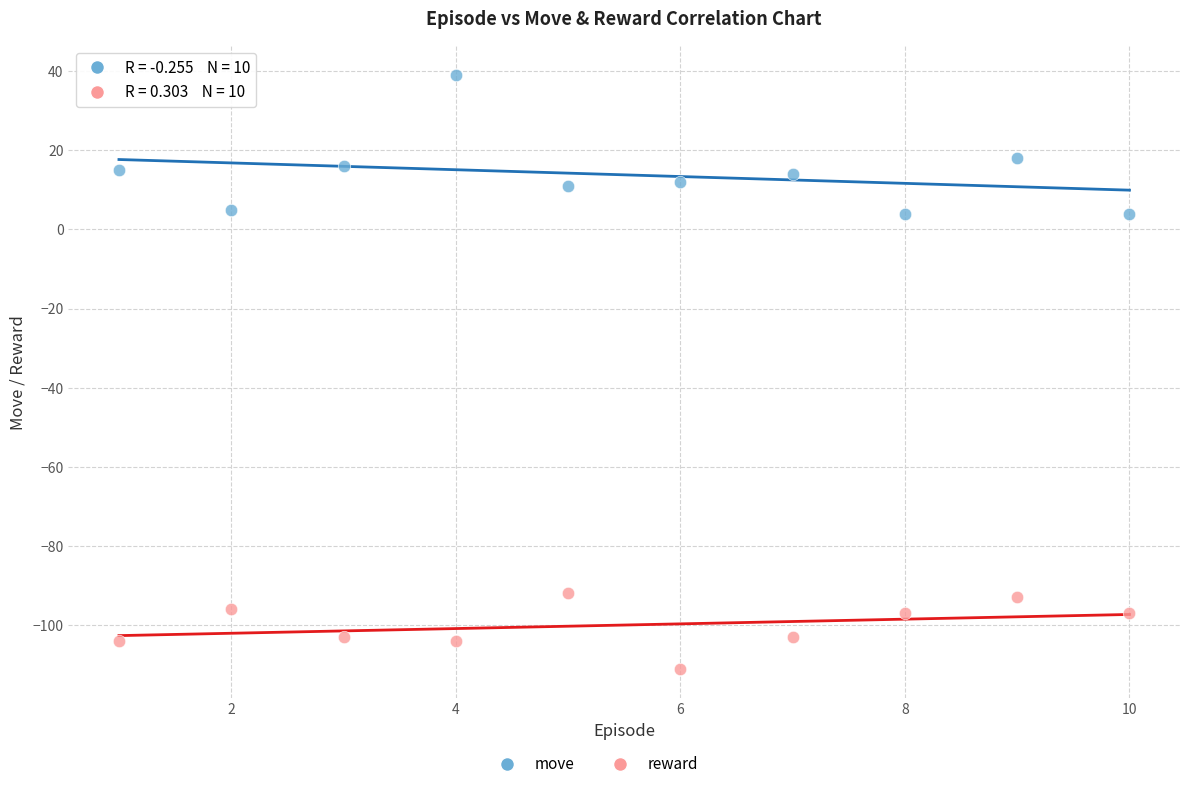

Which series has the widest spread of Y values?

move